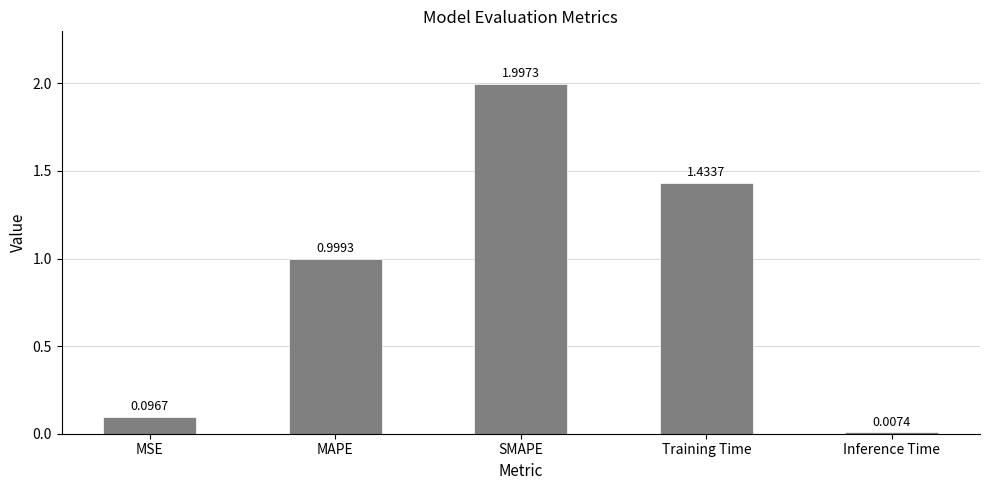

What is the label of the 1st bar from the left?

MSE